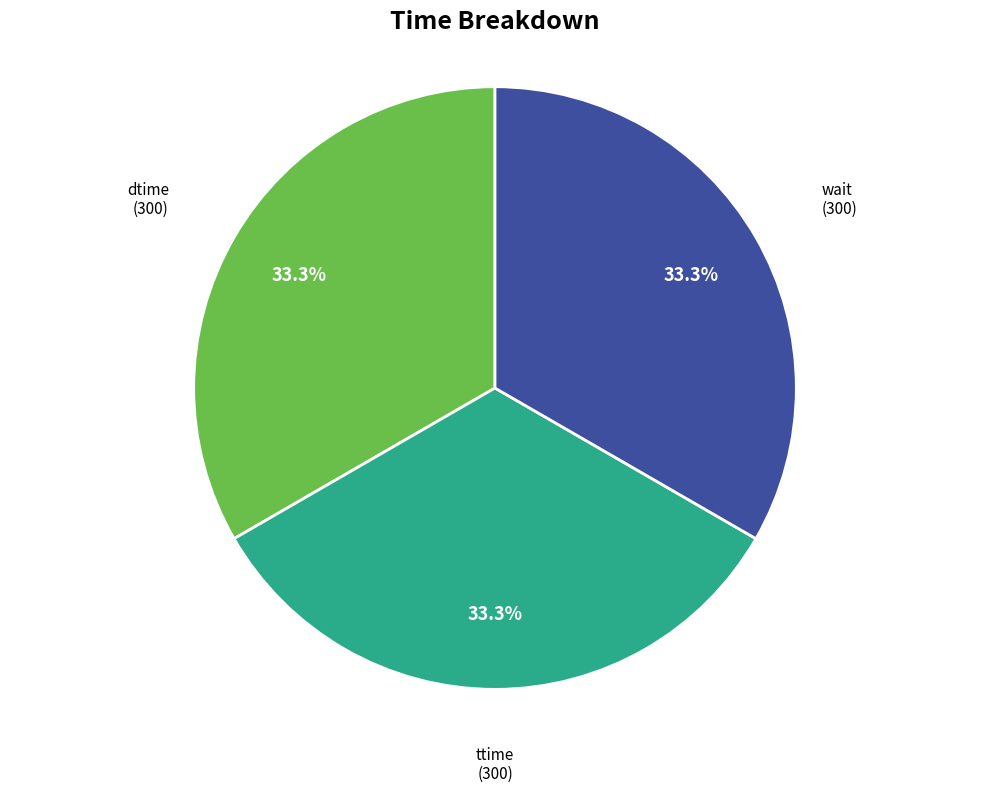

What percentage is NOT represented by ttime?

66.7%